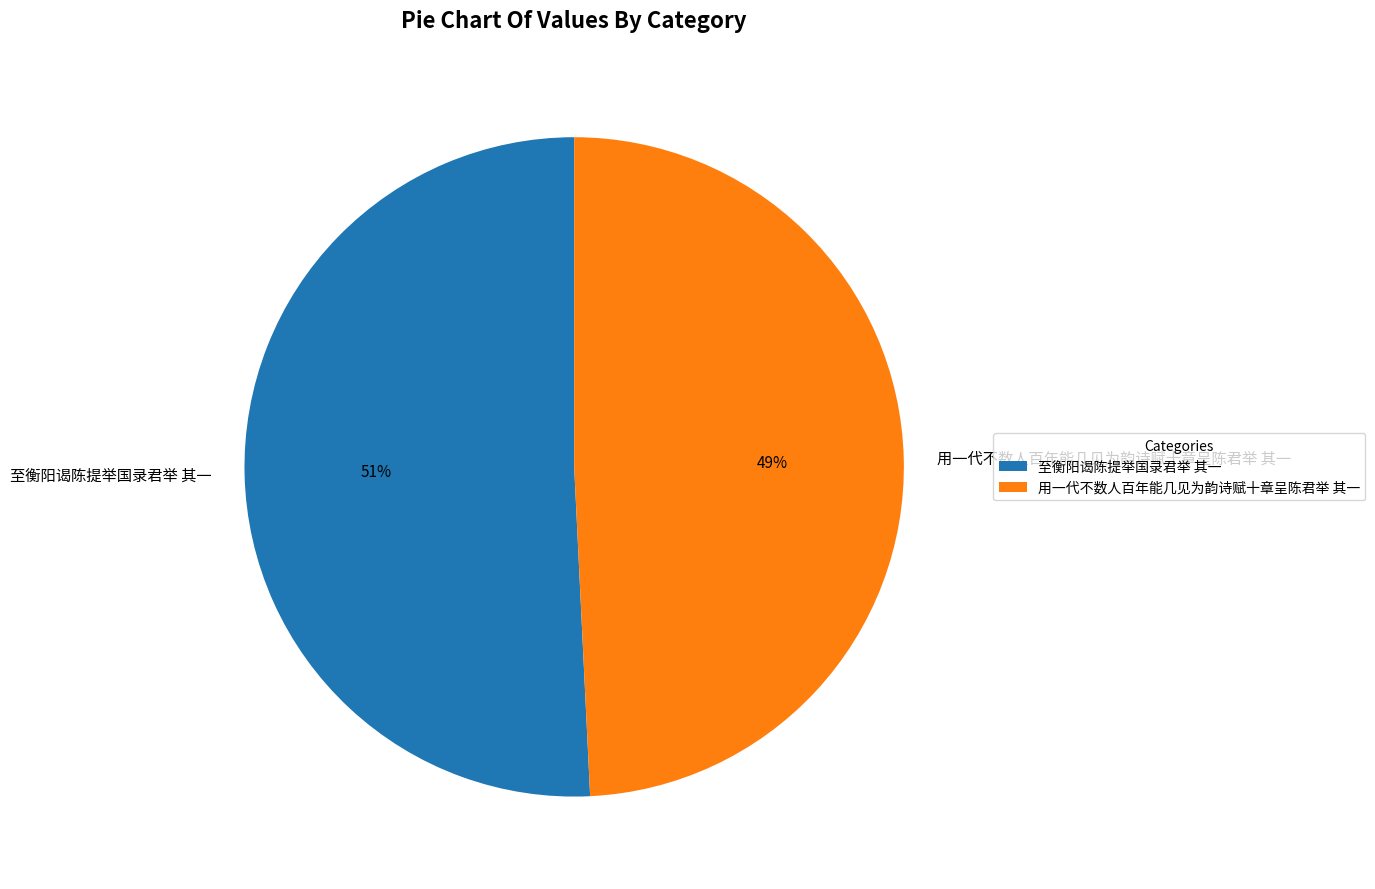

What is the ratio of the value at 至衡阳谒陈提举国录君举 其一 to the value at 用一代不数人百年能几见为韵诗赋十章呈陈君举 其一?

1.0